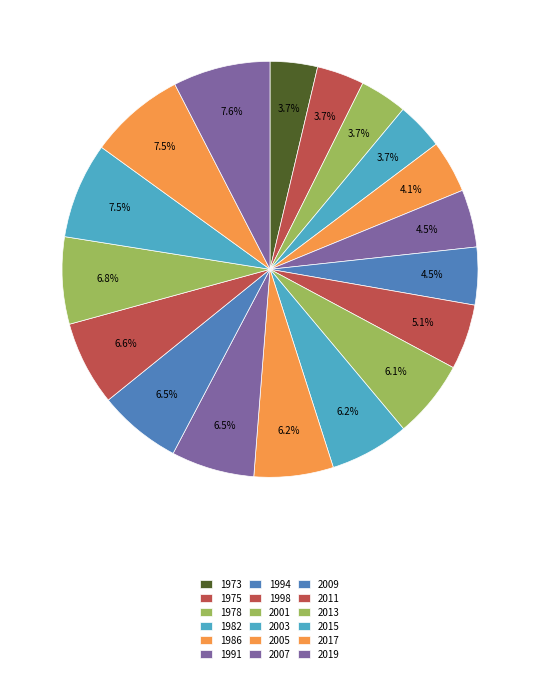

Count the number of slices in the pie.

18